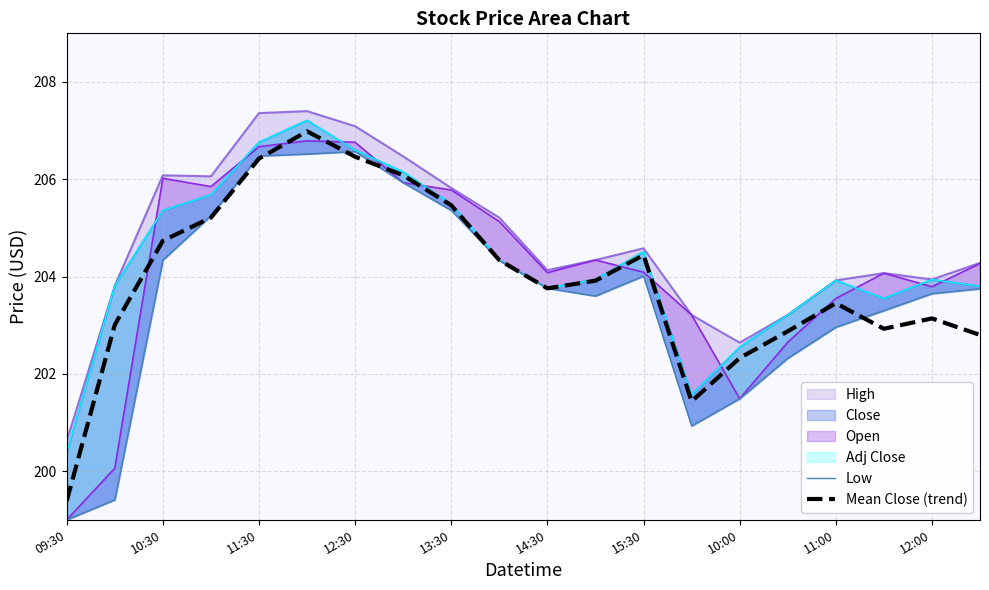

Which category has the lowest value in the Mean Close (trend) series?

09:30